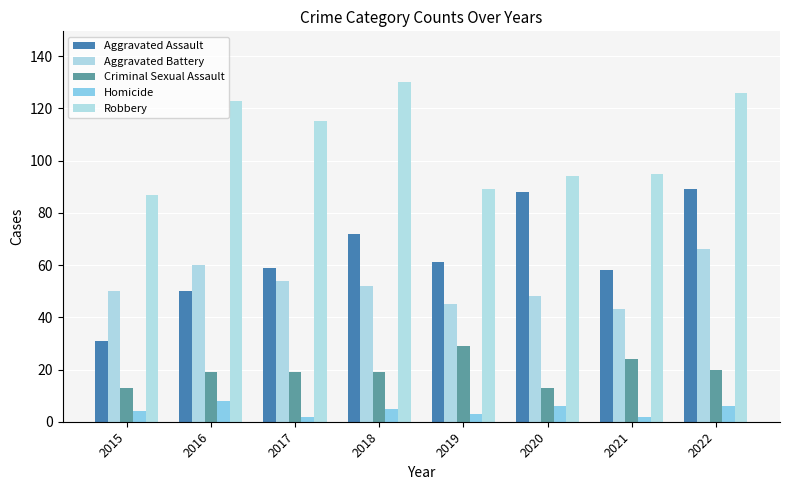

The value of Aggravated Battery at 2020 is 48. True or false?

True